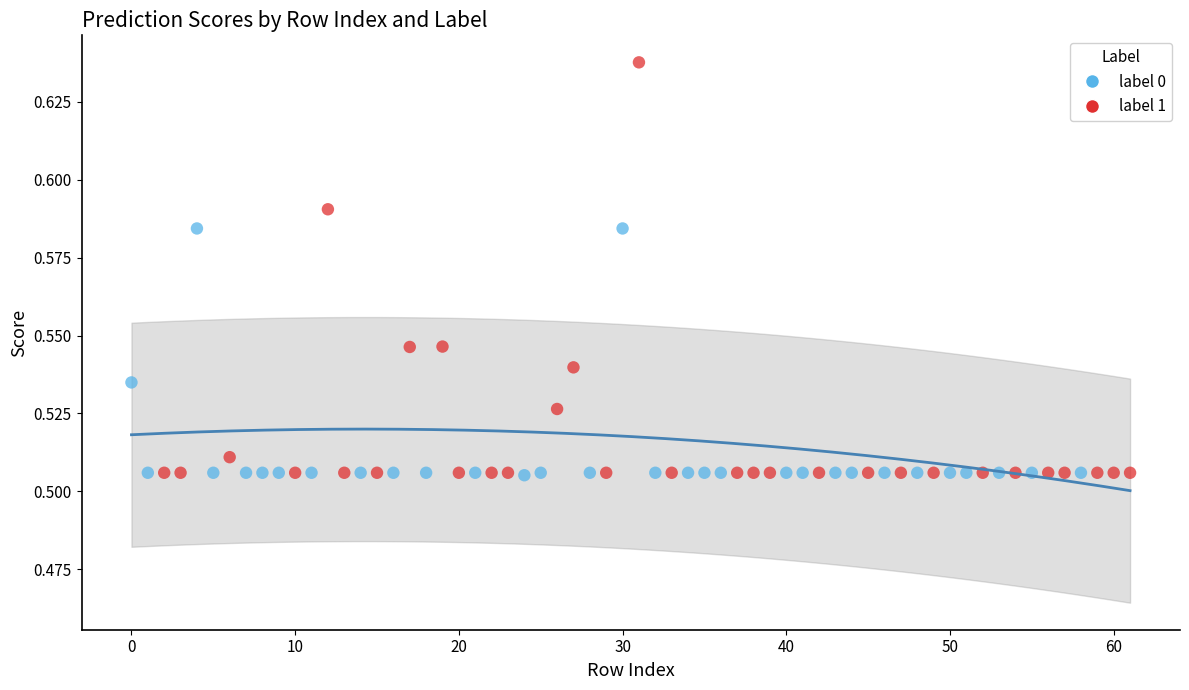

Which series has the widest spread of Y values?

label 1